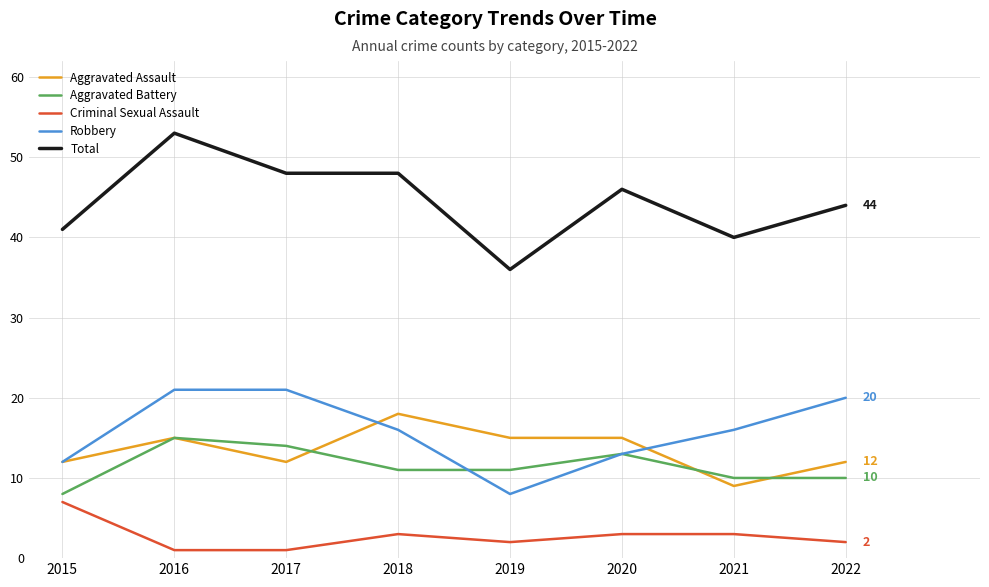

Is this an area chart (filled region under the line)?

No